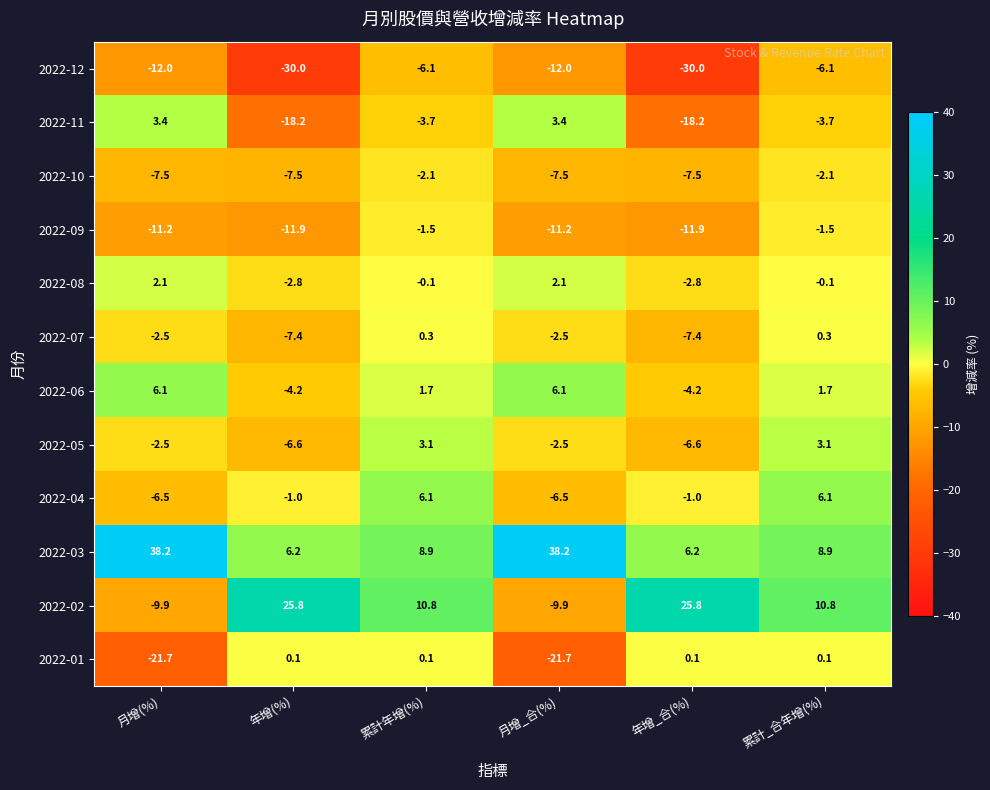

At 年增_合(%), list the series in order from smallest to largest.

2022-12, 2022-11, 2022-09, 2022-10, 2022-07, 2022-05, 2022-06, 2022-08, 2022-04, 2022-01, 2022-03, 2022-02